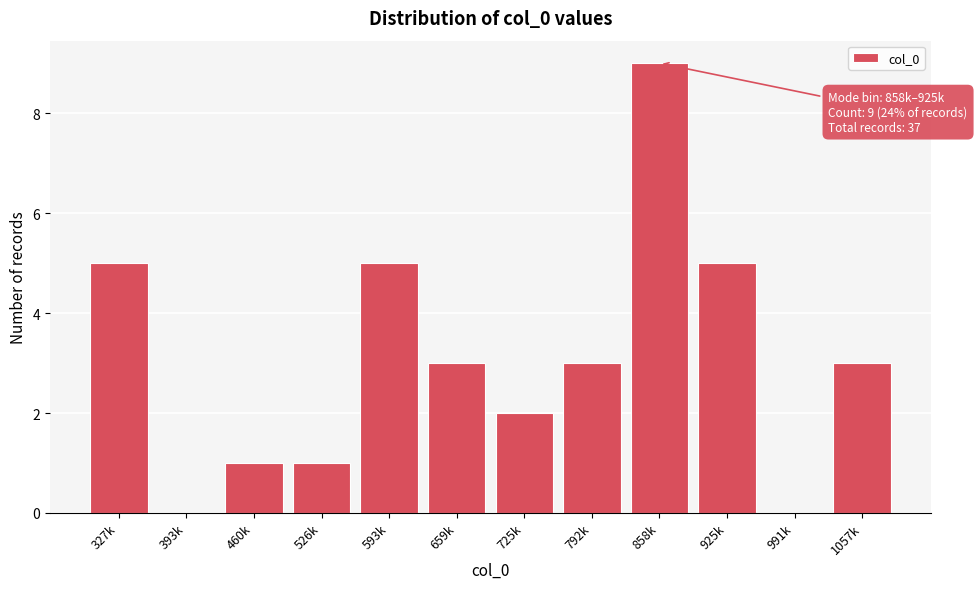

Reading left to right, list all the values displayed in this chart.

327k=5	393k=0	460k=1	526k=1	593k=5	659k=3	725k=2	792k=3	858k=9	925k=5	991k=0	1057k=3